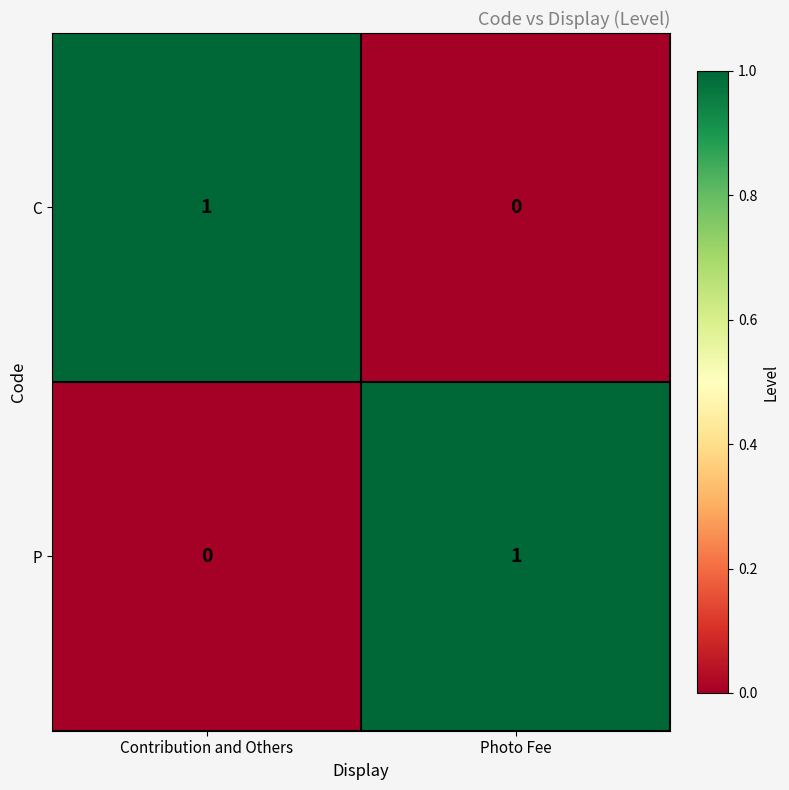

Is the value of P at Contribution and Others greater than the value of C at Contribution and Others?

No